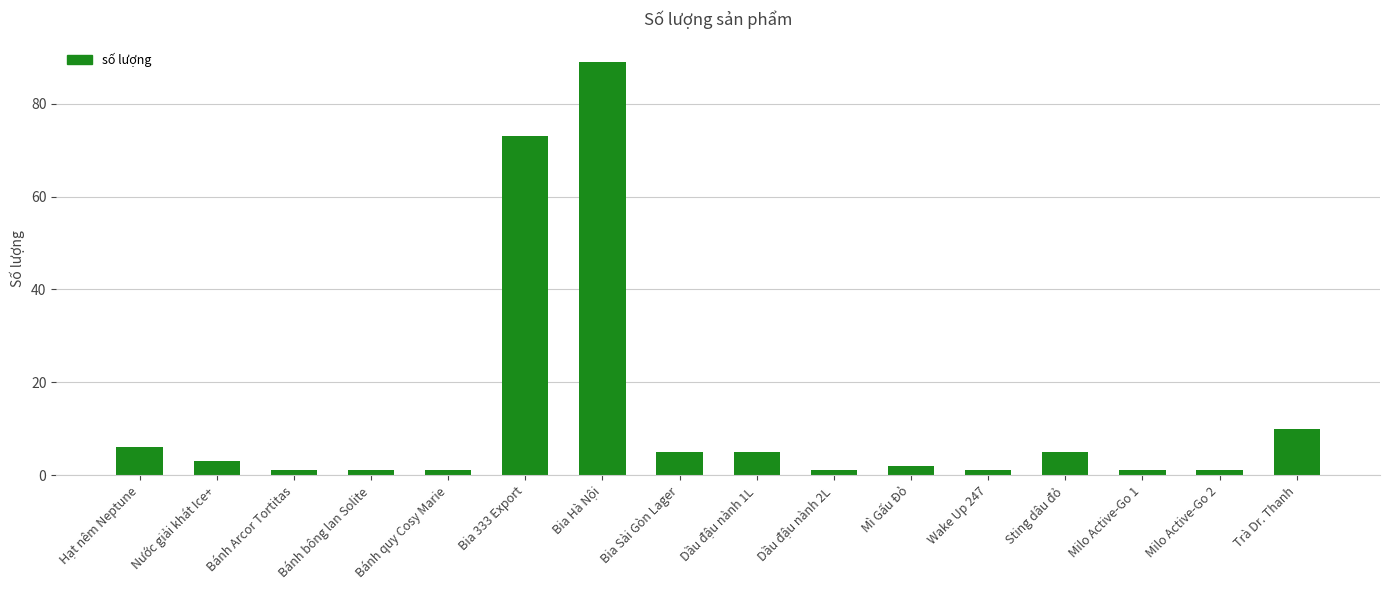

How many series are shown in this chart?

1